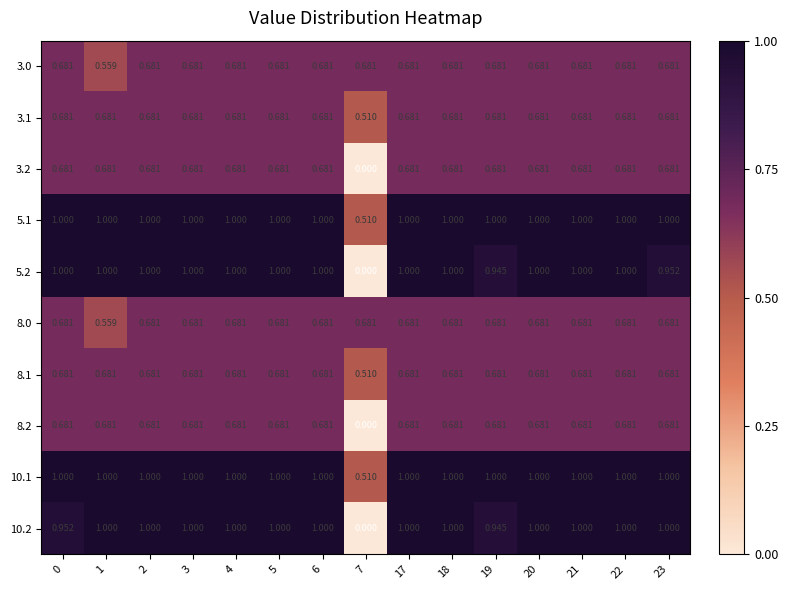

Reading left to right, transcribe all the data shown in this chart.

3.0: 0=0.7	1=0.6	2=0.7	3=0.7	4=0.7	5=0.7	6=0.7	7=0.7	17=0.7	18=0.7	19=0.7	20=0.7	21=0.7	22=0.7	23=0.7
3.1: 0=0.7	1=0.7	2=0.7	3=0.7	4=0.7	5=0.7	6=0.7	7=0.5	17=0.7	18=0.7	19=0.7	20=0.7	21=0.7	22=0.7	23=0.7
3.2: 0=0.7	1=0.7	2=0.7	3=0.7	4=0.7	5=0.7	6=0.7	7=0.0	17=0.7	18=0.7	19=0.7	20=0.7	21=0.7	22=0.7	23=0.7
5.1: 0=1.0	1=1.0	2=1.0	3=1.0	4=1.0	5=1.0	6=1.0	7=0.5	17=1.0	18=1.0	19=1.0	20=1.0	21=1.0	22=1.0	23=1.0
5.2: 0=1.0	1=1.0	2=1.0	3=1.0	4=1.0	5=1.0	6=1.0	7=0.0	17=1.0	18=1.0	19=0.9	20=1.0	21=1.0	22=1.0	23=1.0
8.0: 0=0.7	1=0.6	2=0.7	3=0.7	4=0.7	5=0.7	6=0.7	7=0.7	17=0.7	18=0.7	19=0.7	20=0.7	21=0.7	22=0.7	23=0.7
8.1: 0=0.7	1=0.7	2=0.7	3=0.7	4=0.7	5=0.7	6=0.7	7=0.5	17=0.7	18=0.7	19=0.7	20=0.7	21=0.7	22=0.7	23=0.7
8.2: 0=0.7	1=0.7	2=0.7	3=0.7	4=0.7	5=0.7	6=0.7	7=0.0	17=0.7	18=0.7	19=0.7	20=0.7	21=0.7	22=0.7	23=0.7
10.1: 0=1.0	1=1.0	2=1.0	3=1.0	4=1.0	5=1.0	6=1.0	7=0.5	17=1.0	18=1.0	19=1.0	20=1.0	21=1.0	22=1.0	23=1.0
10.2: 0=1.0	1=1.0	2=1.0	3=1.0	4=1.0	5=1.0	6=1.0	7=0.0	17=1.0	18=1.0	19=0.9	20=1.0	21=1.0	22=1.0	23=1.0